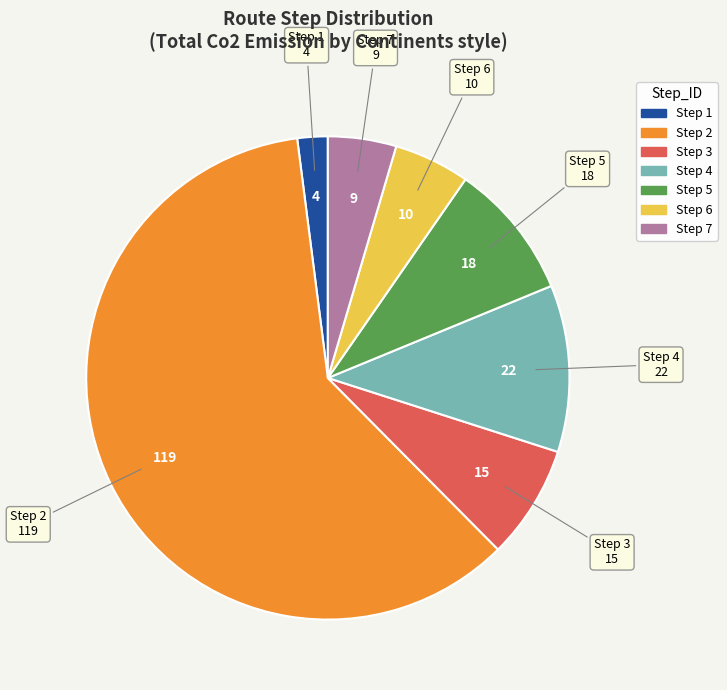

How many segments does this pie chart have?

7